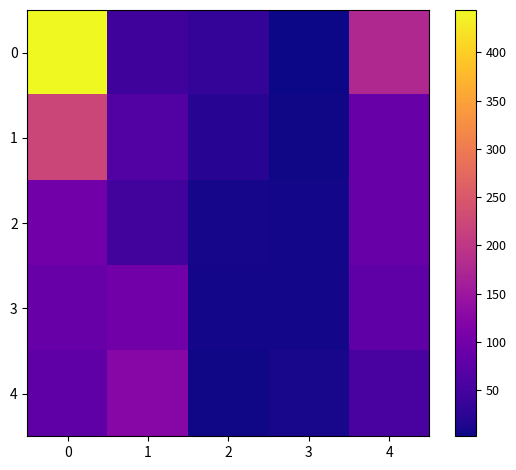

Rank the series by their maximum value, from highest to lowest.

0, 1, 4, 2, 3